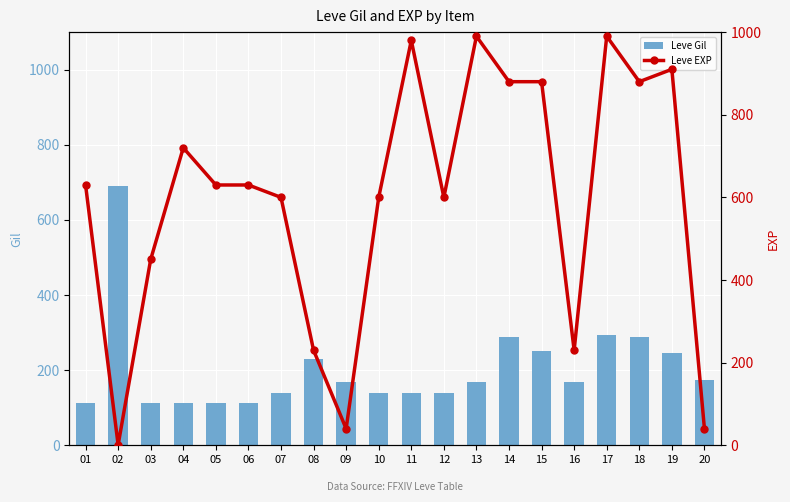

The Leve EXP series shows 600 at 12. True or false?

True